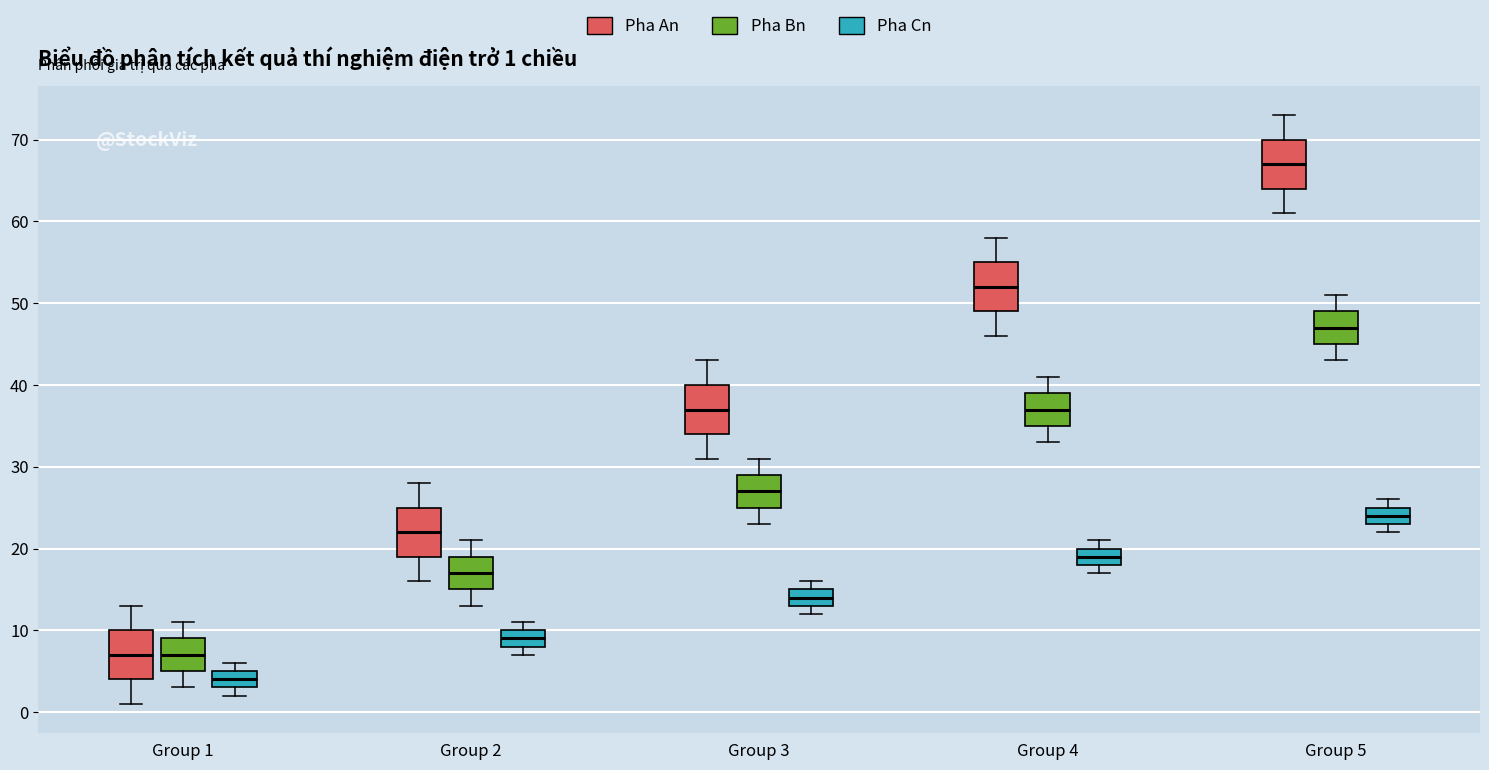

Which box has the highest median line?

Group 5 (Pha An)